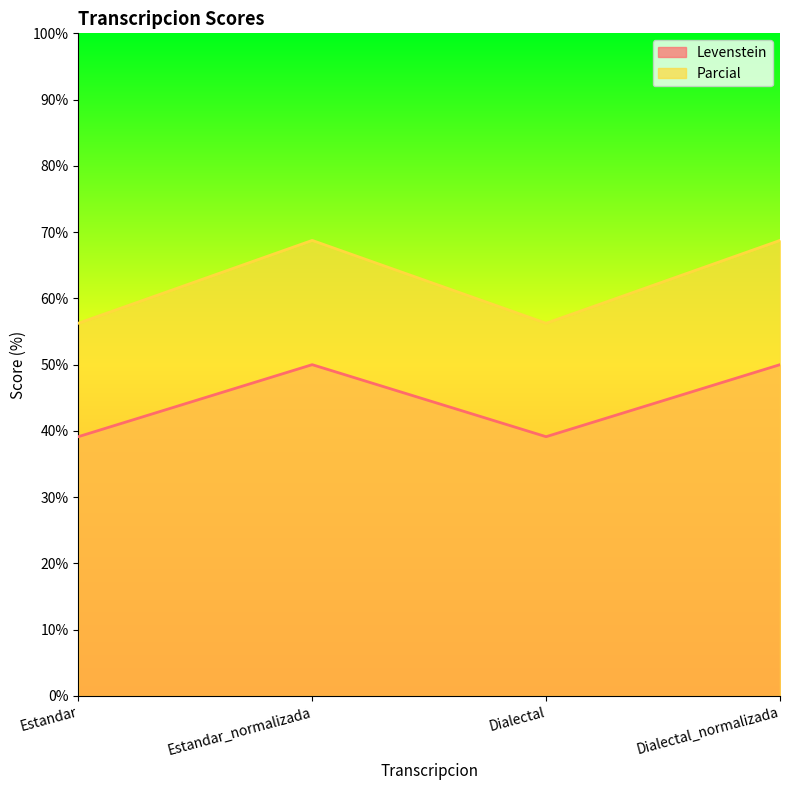

List the labels in order of Levenstein value, smallest first.

Estandar, Dialectal, Estandar_normalizada, Dialectal_normalizada